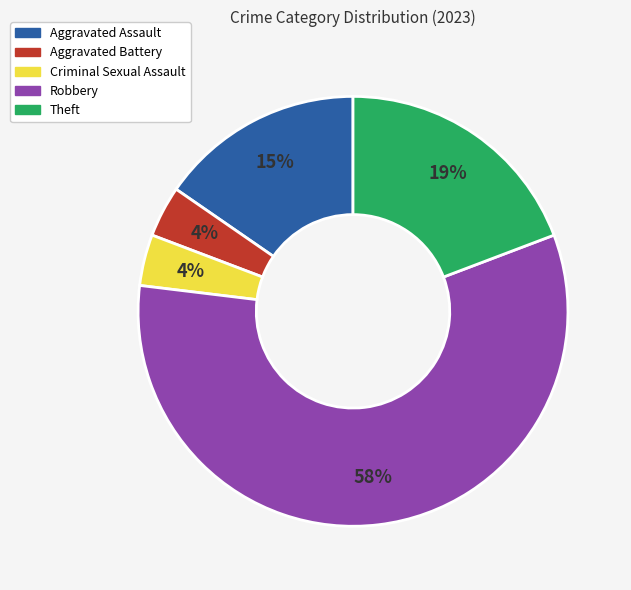

What percentage is the Robbery slice, to the nearest percent?

58%